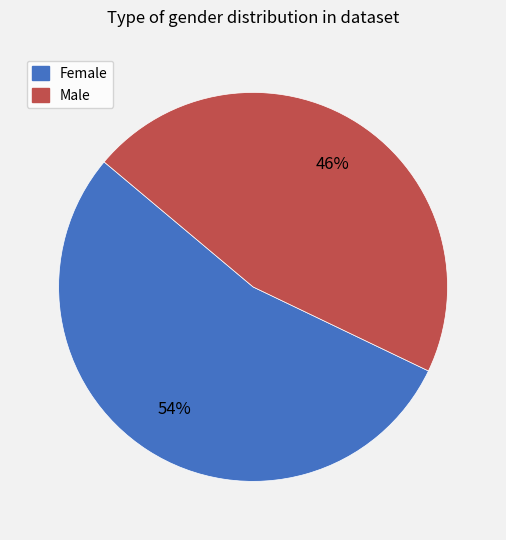

Rank the categories by value from lowest to highest.

Male, Female